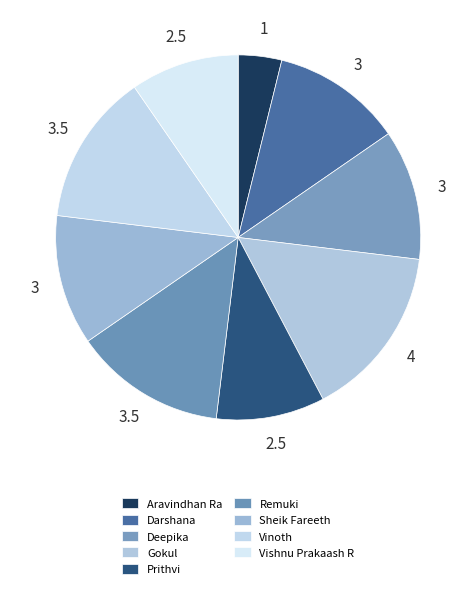

Does Vinoth represent more than half of the total?

No